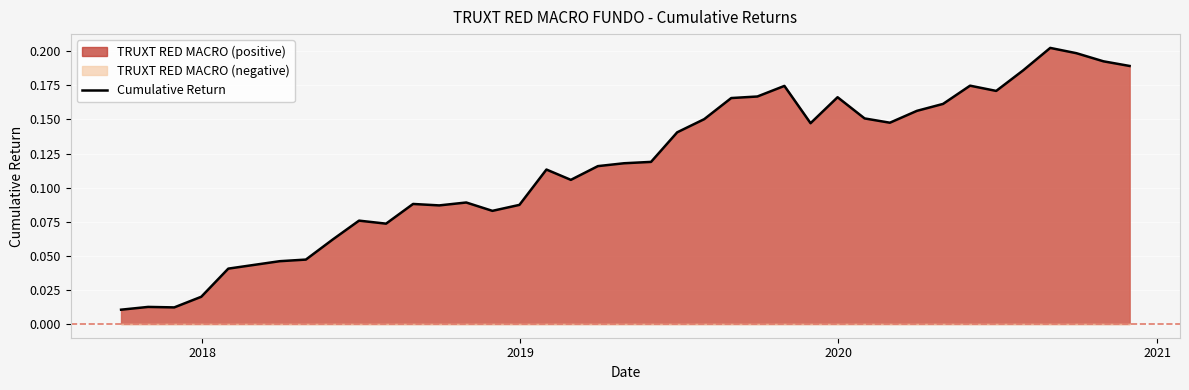

True or false: the data has more than 2 interior local peaks.

True